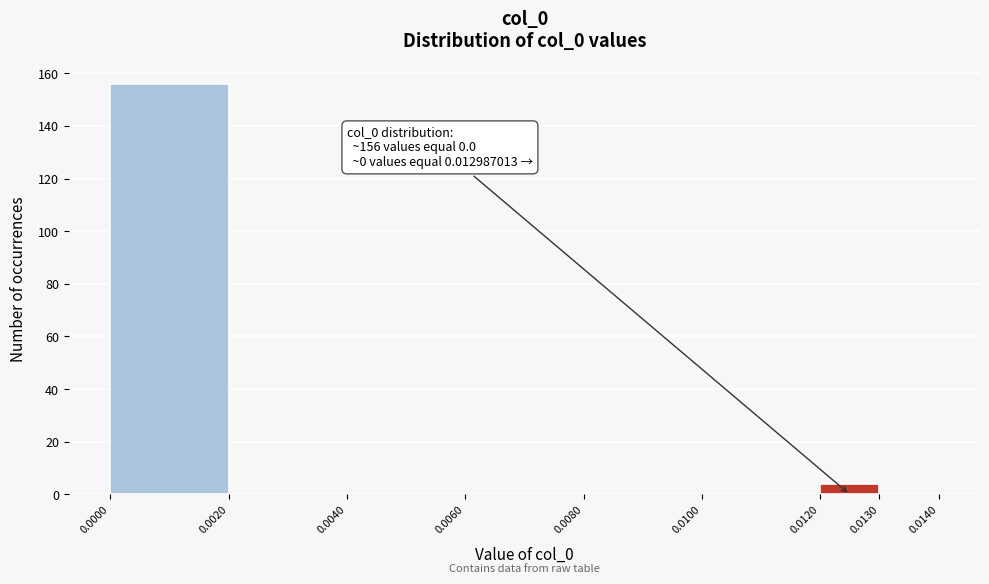

Which range on the x-axis has the tallest bar?

0.0000 to 0.0020